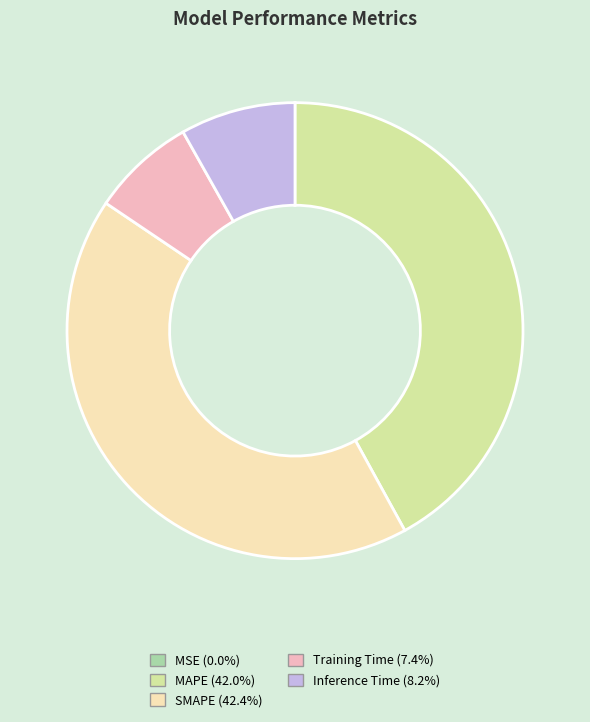

Which has a higher value, Training Time or SMAPE?

SMAPE